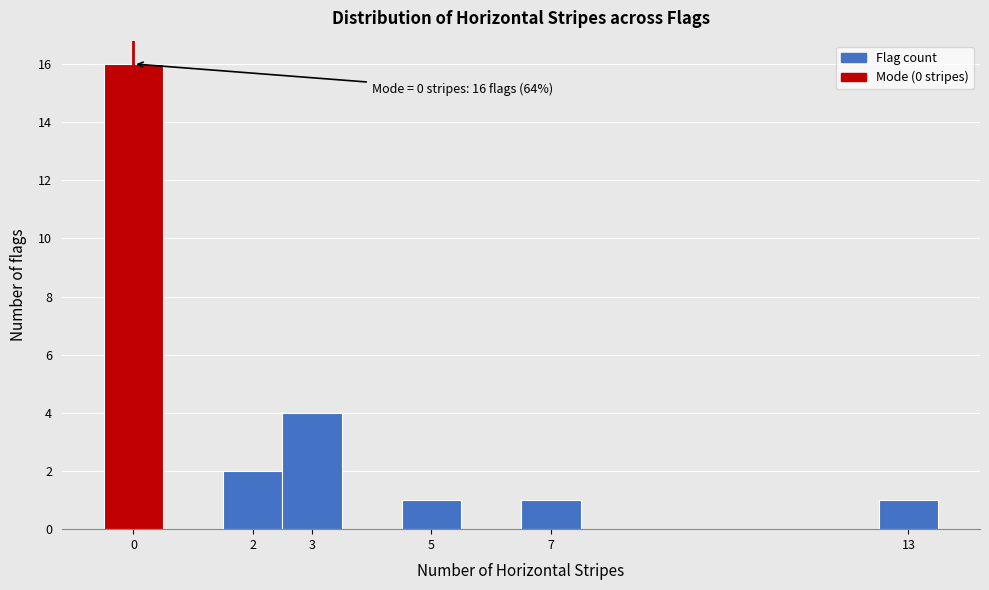

Which range on the x-axis has the tallest bar?

-0.5 to 0.5